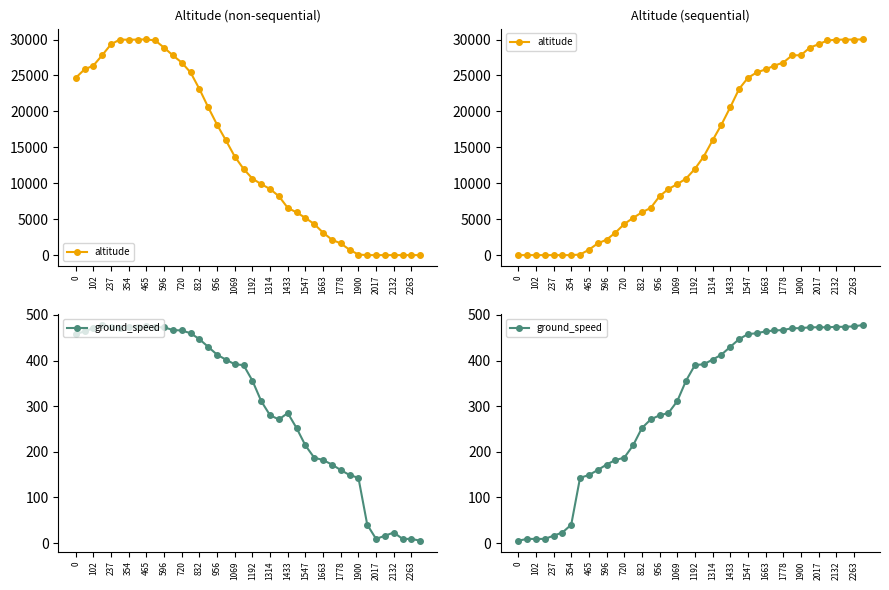

Where does the altitude series first go above 12000?

21